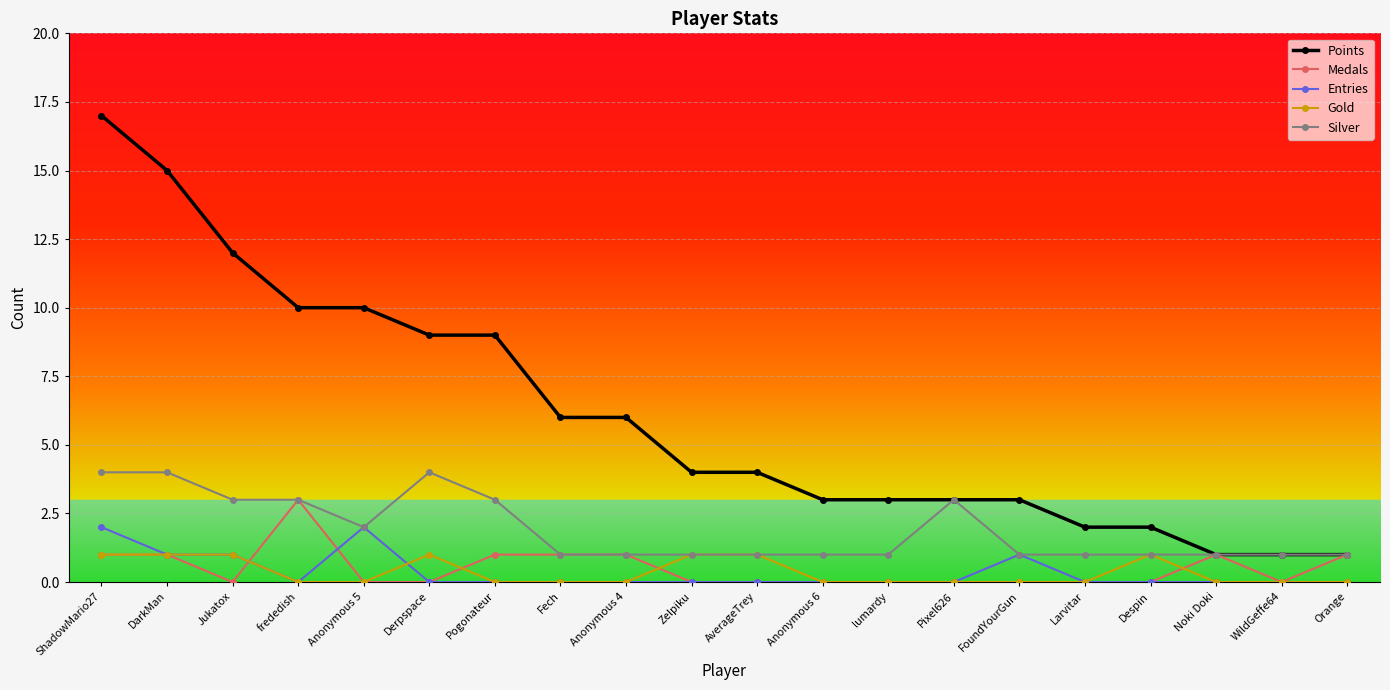

What position from the right is Pogonateur?

14